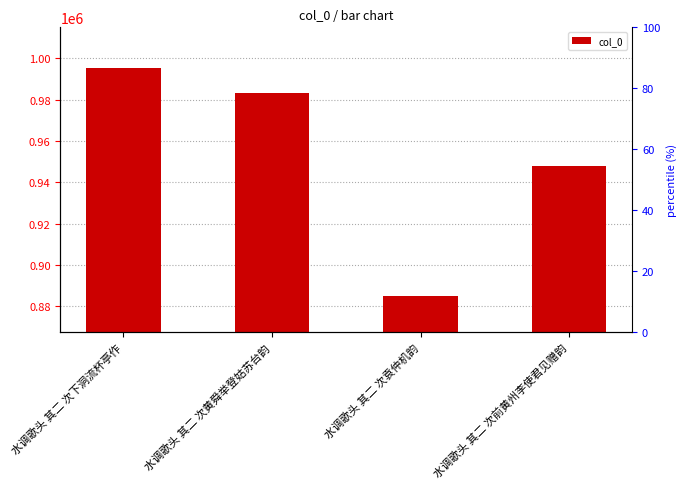

How many values are between 947727 and 995113?

3